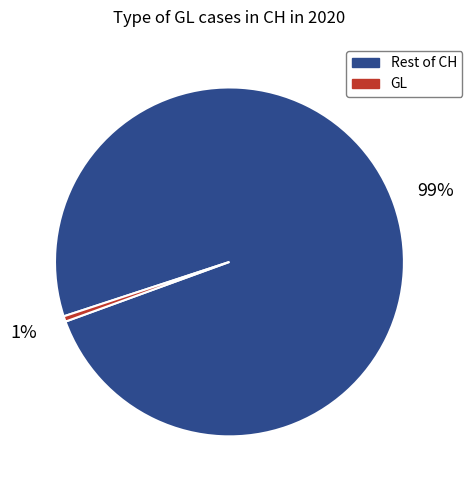

Rank the categories by value from highest to lowest.

Rest of CH, GL